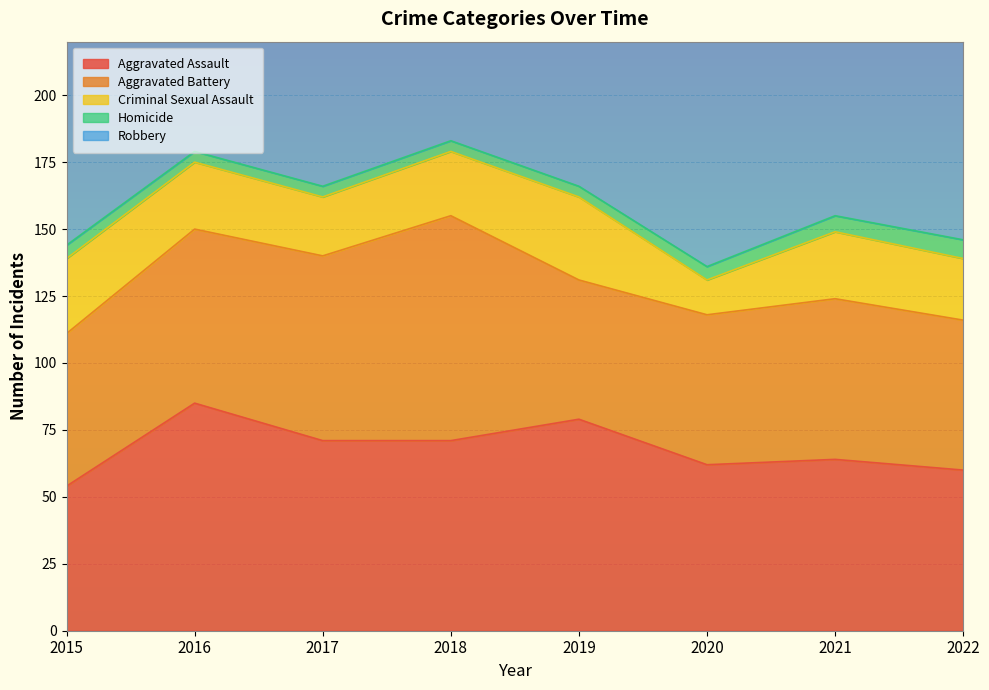

Which has a higher value, 2016 or 2022?

2016